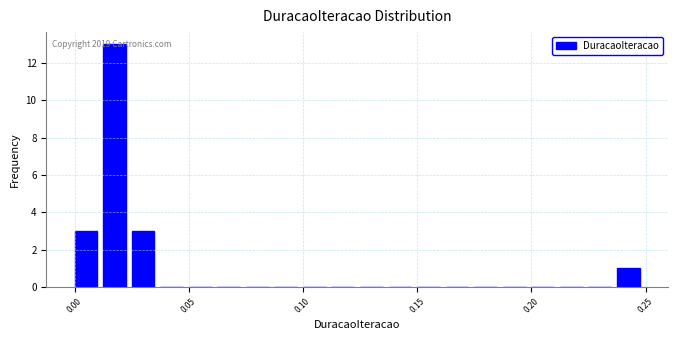

Read against the x-axis, roughly where is the centre of the tallest bar?

0.015